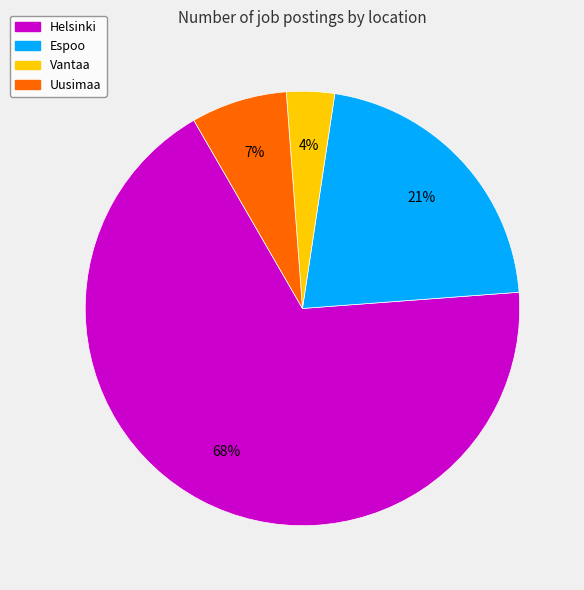

To the nearest percent, what is the difference between the largest and smallest slice percentages?

64%